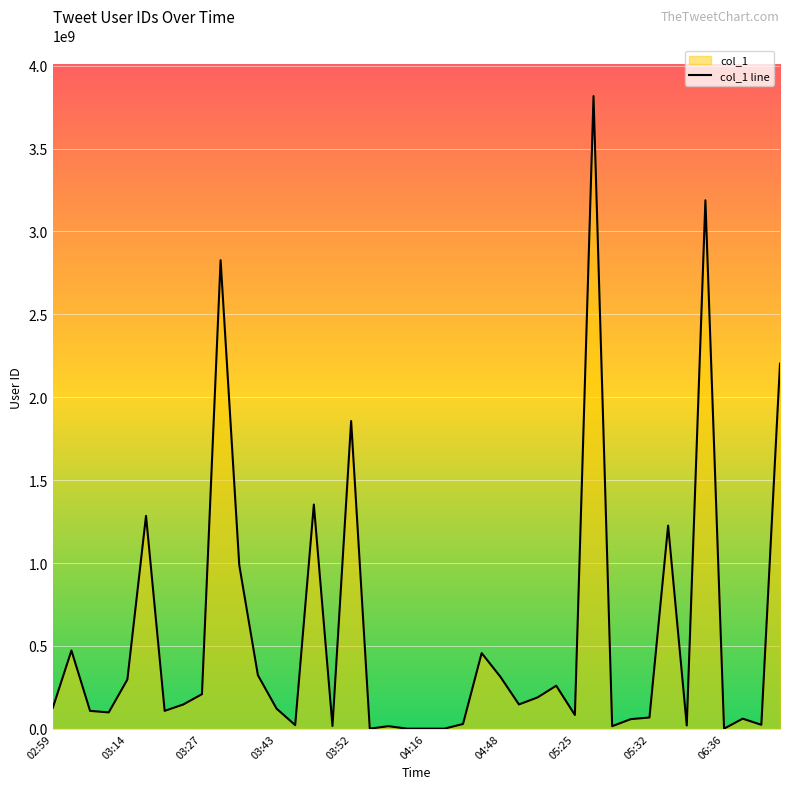

At which category does the data reach its first local peak?

03:04